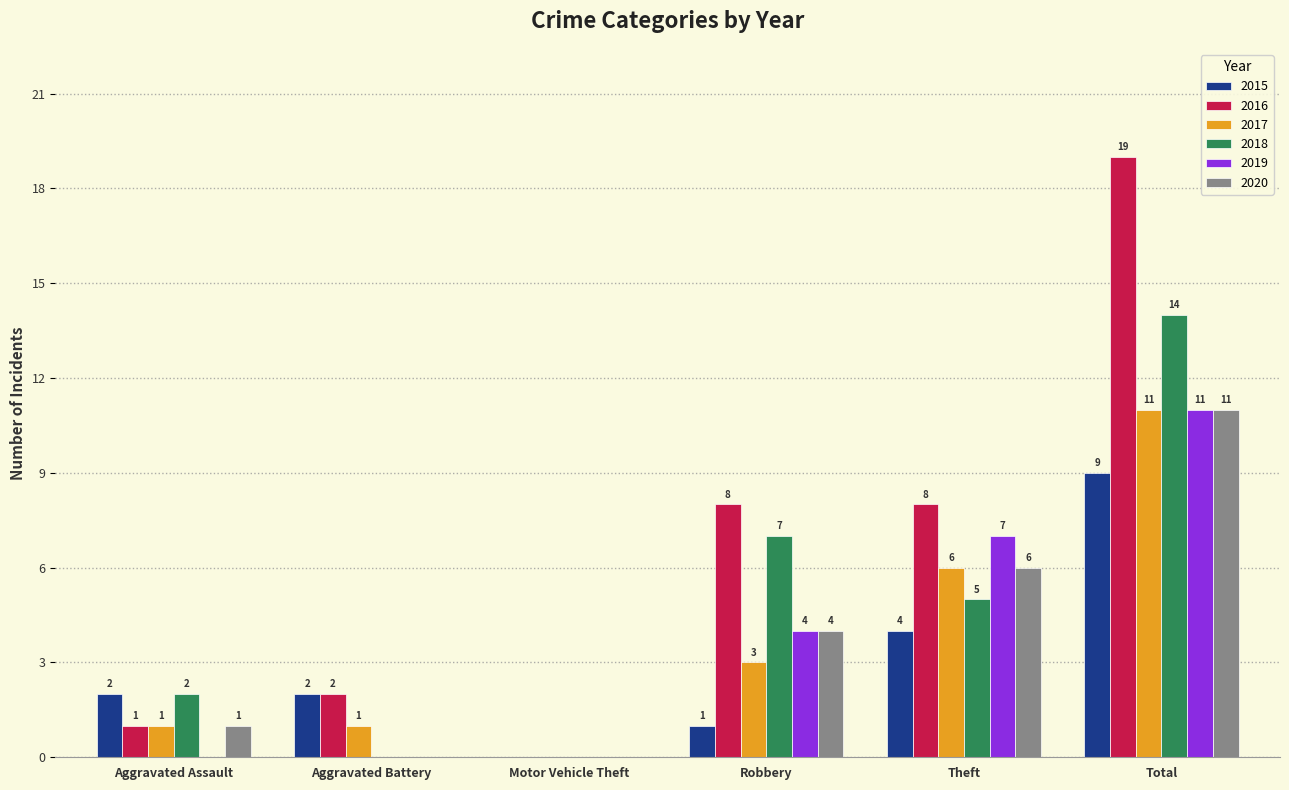

What is the average value of the 2016 series?

6